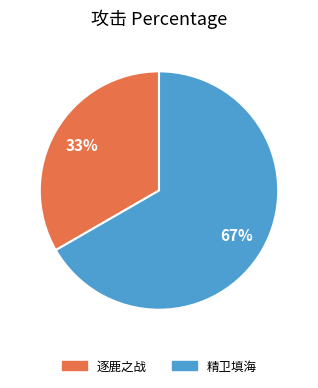

To the nearest percent, what portion does 精卫填海 represent?

67%